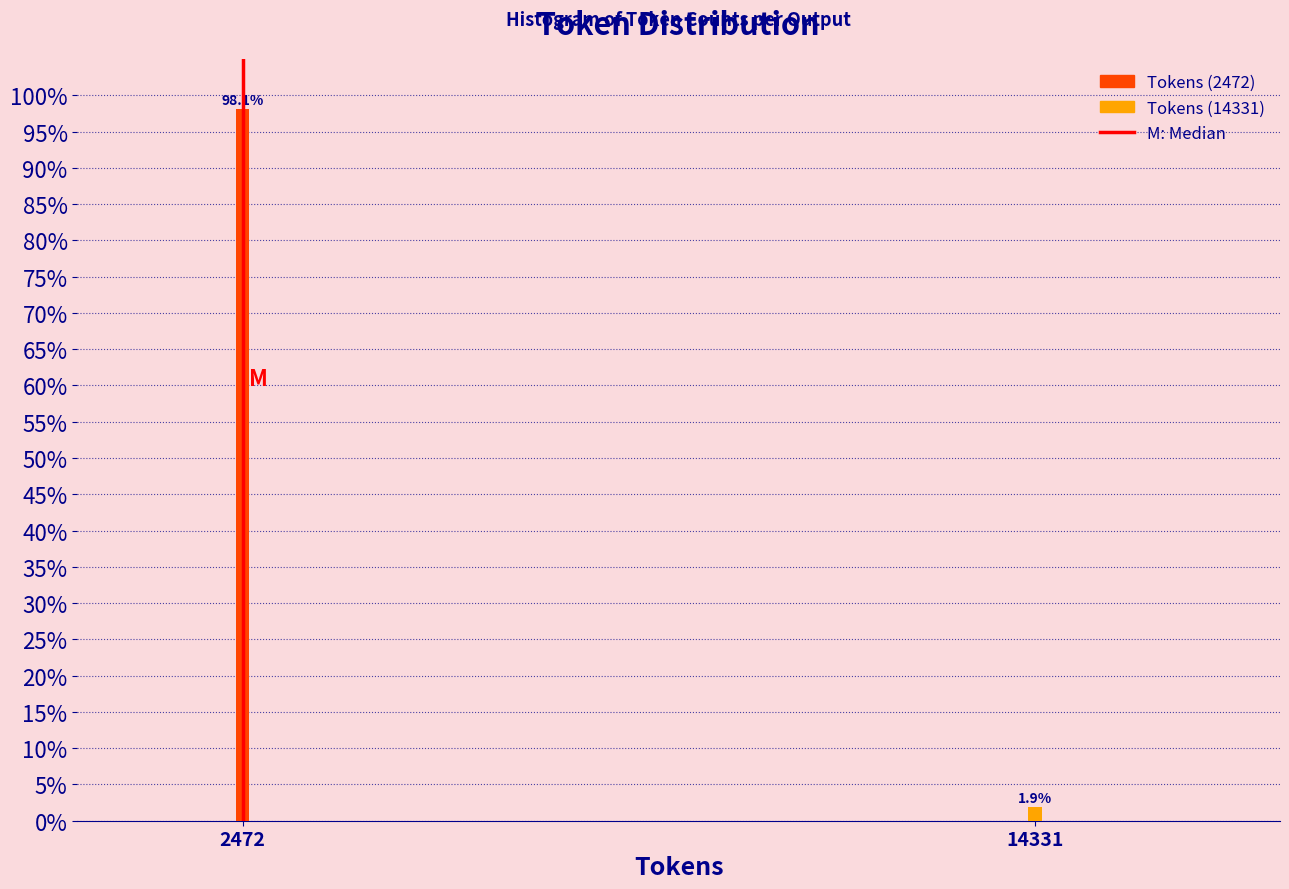

Reading right to left, what are all the values shown in this chart?

14331=1.9	2472=98.1